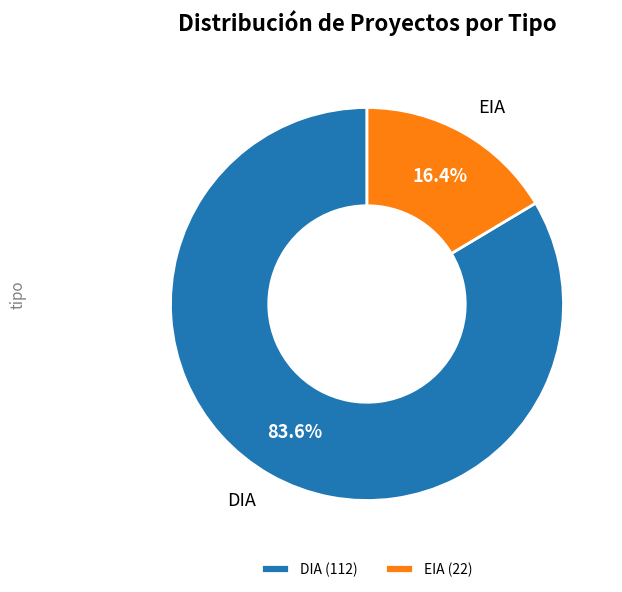

To the nearest percent, what portion does EIA represent?

16%